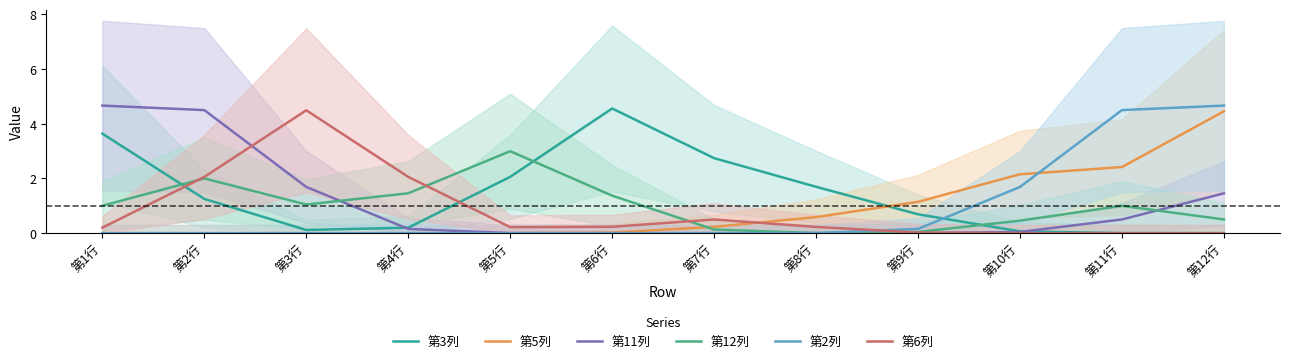

What is the average value of the 第2列 series?

0.9